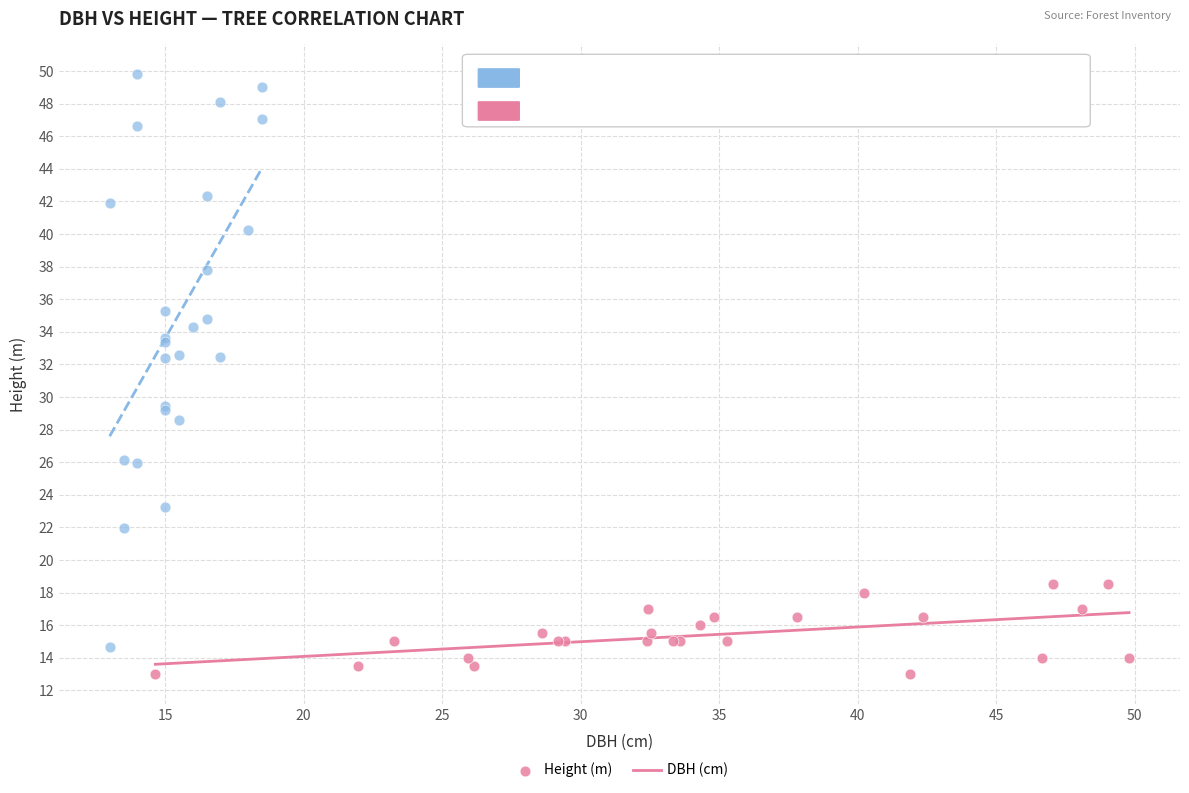

Which series contains the highest Y value?

DBH (cm)